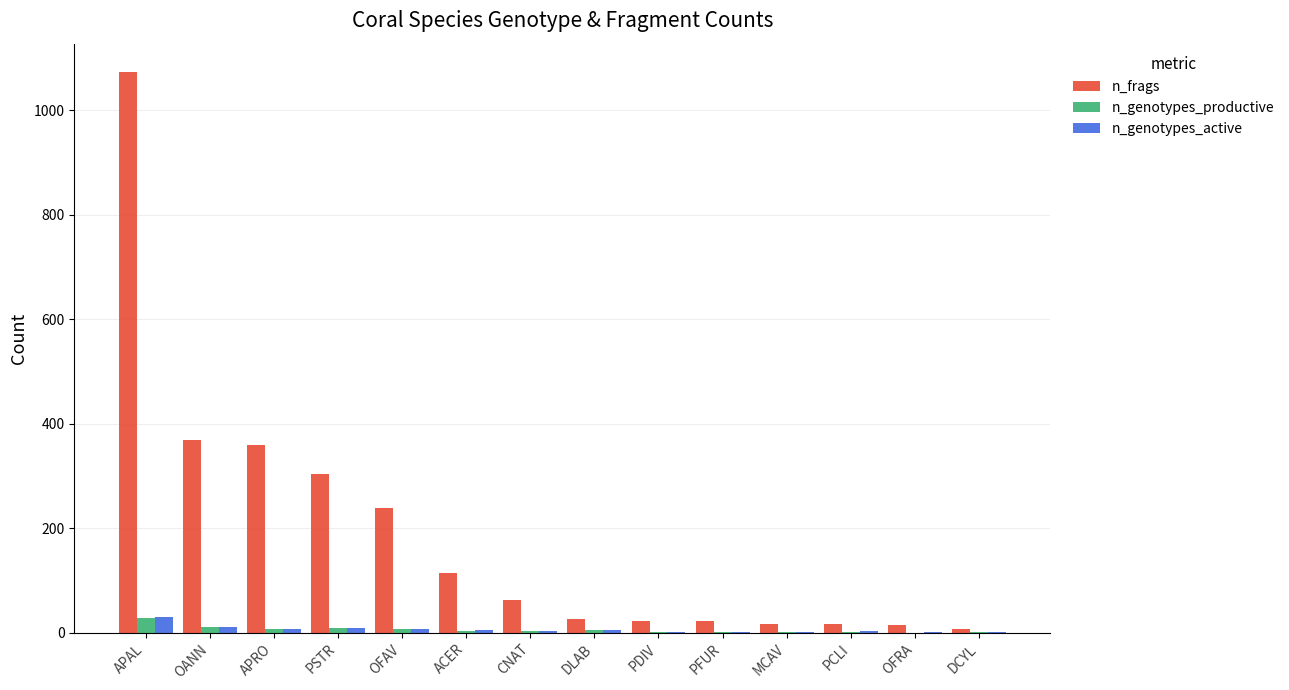

What is the highest value of the n_frags series?

1074